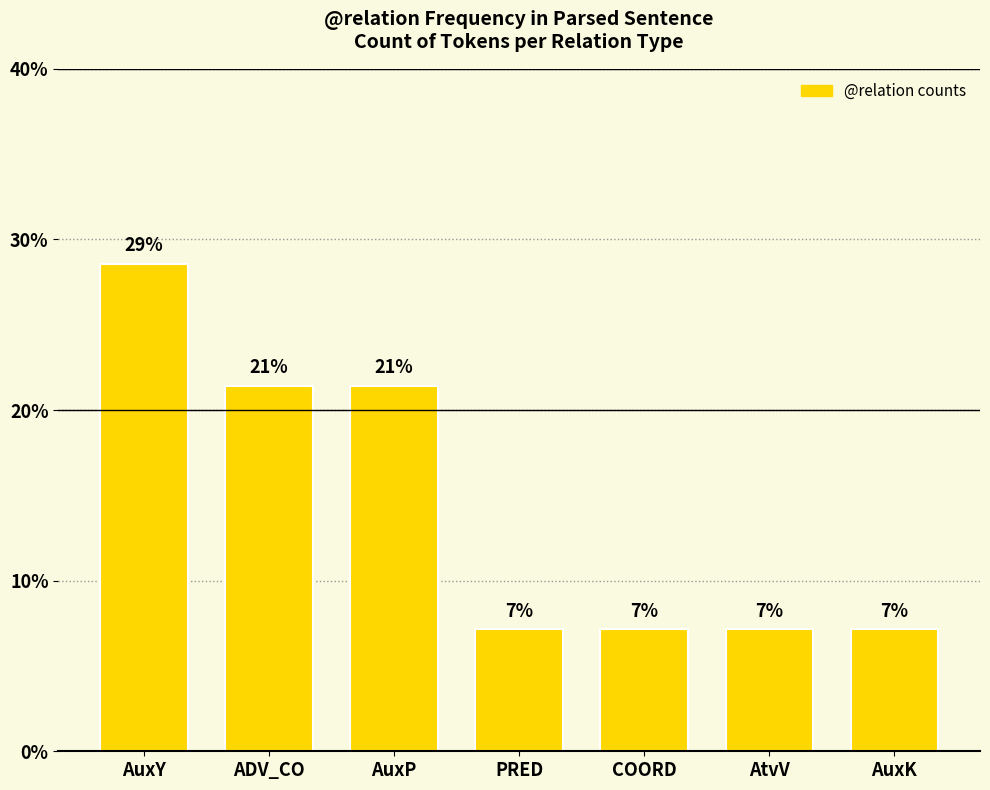

Which category has the highest value across all series?

AuxY